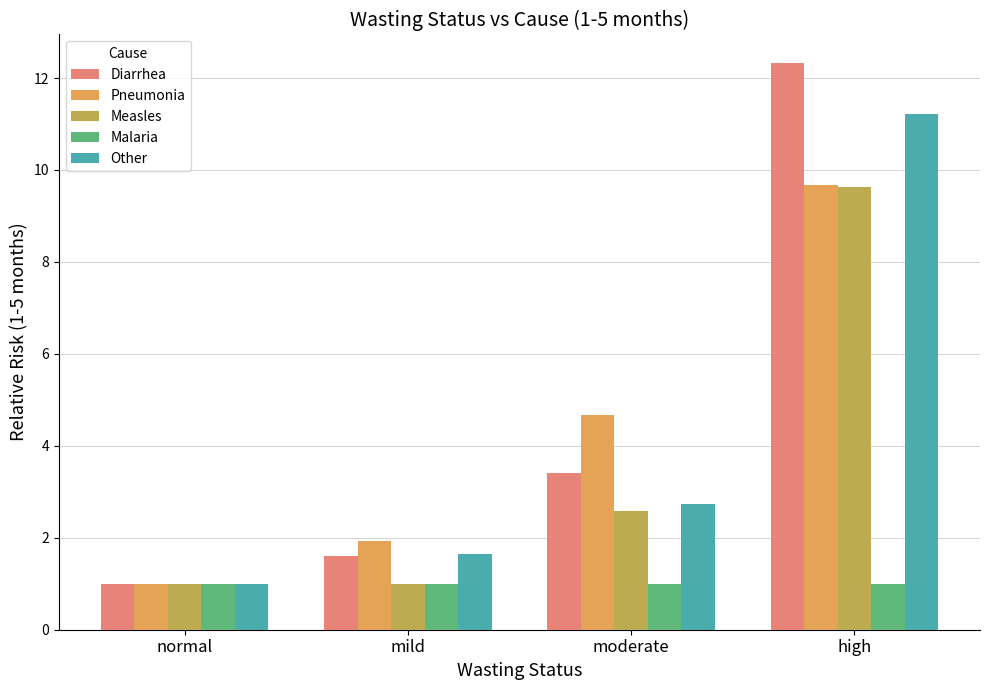

Which series has the largest total across all categories?

Diarrhea